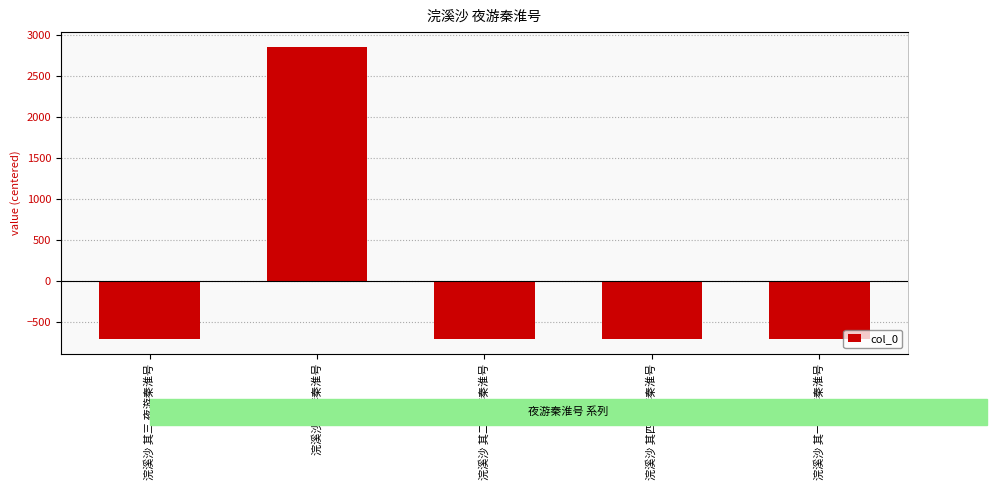

How many series are shown in this chart?

1